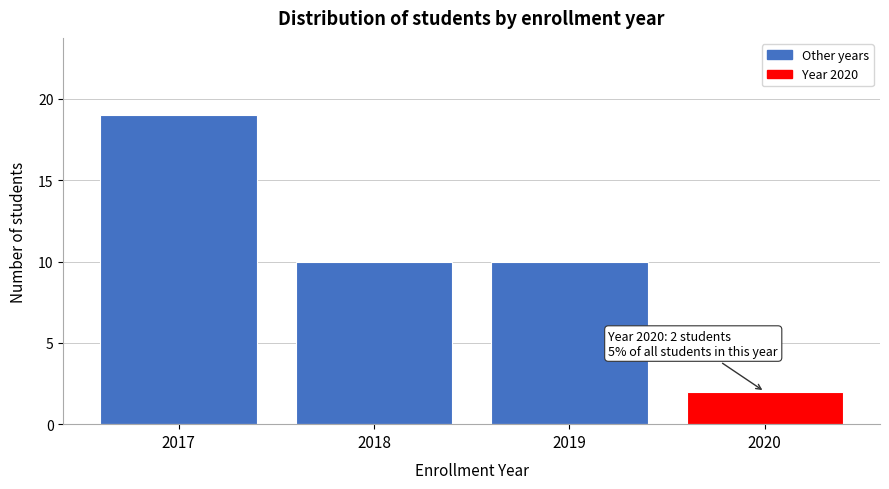

Reading left to right, extract all data points from this chart.

19	10	10	2